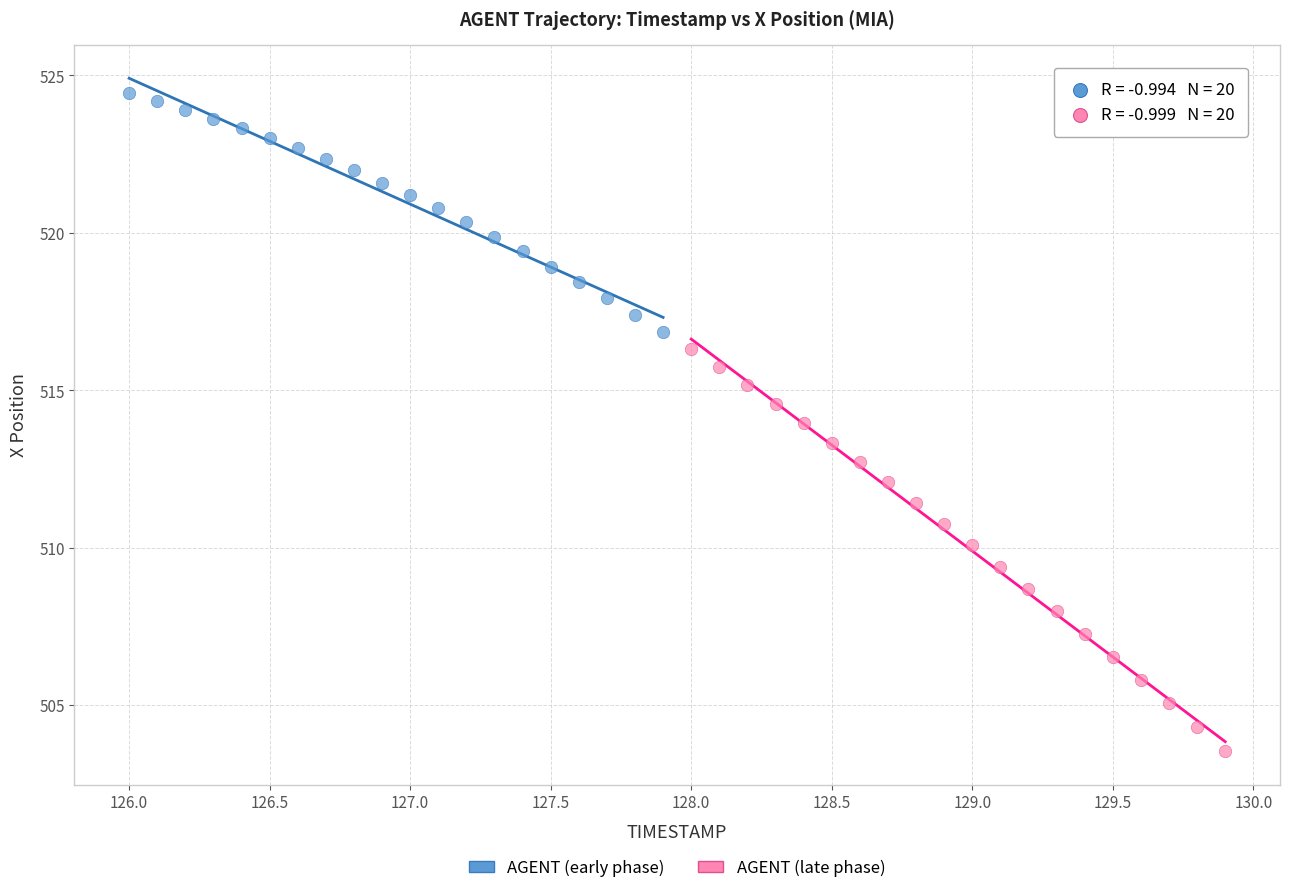

Which series reaches the maximum Y coordinate?

AGENT (early phase)